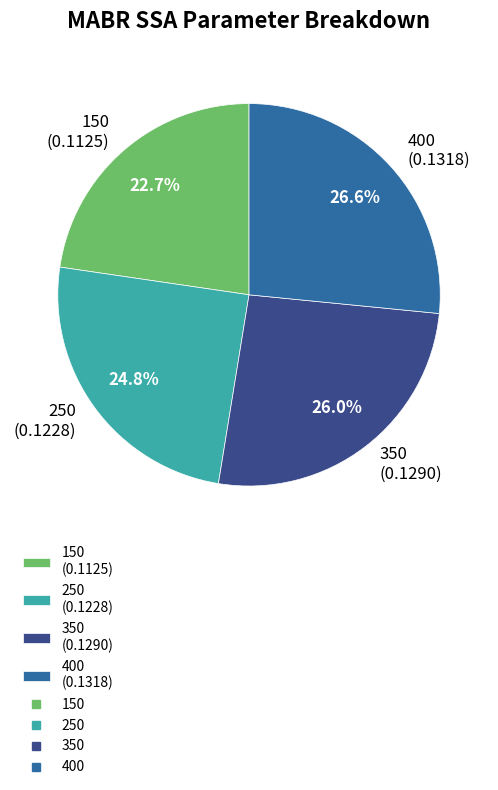

Between 350 and 150, which is larger?

350